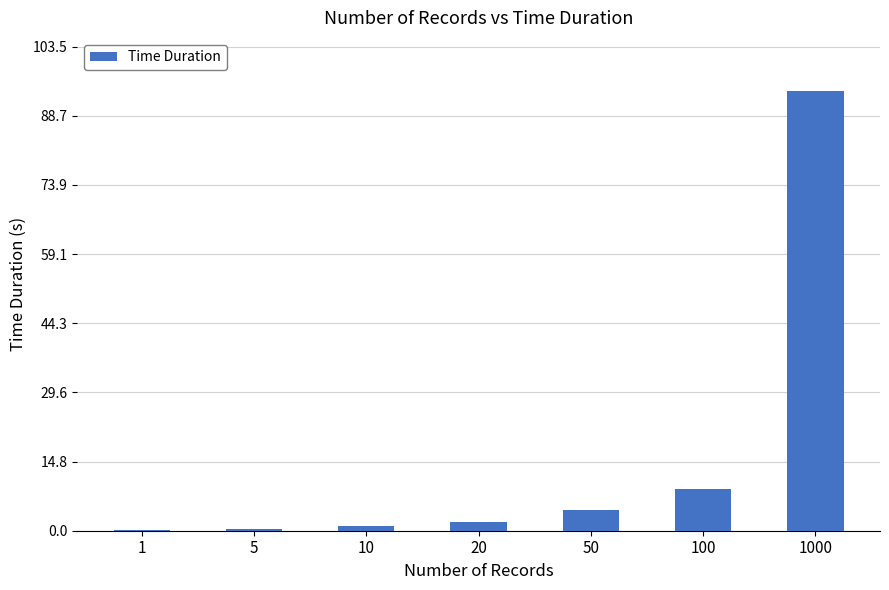

At which label is the value closest to 47?

100